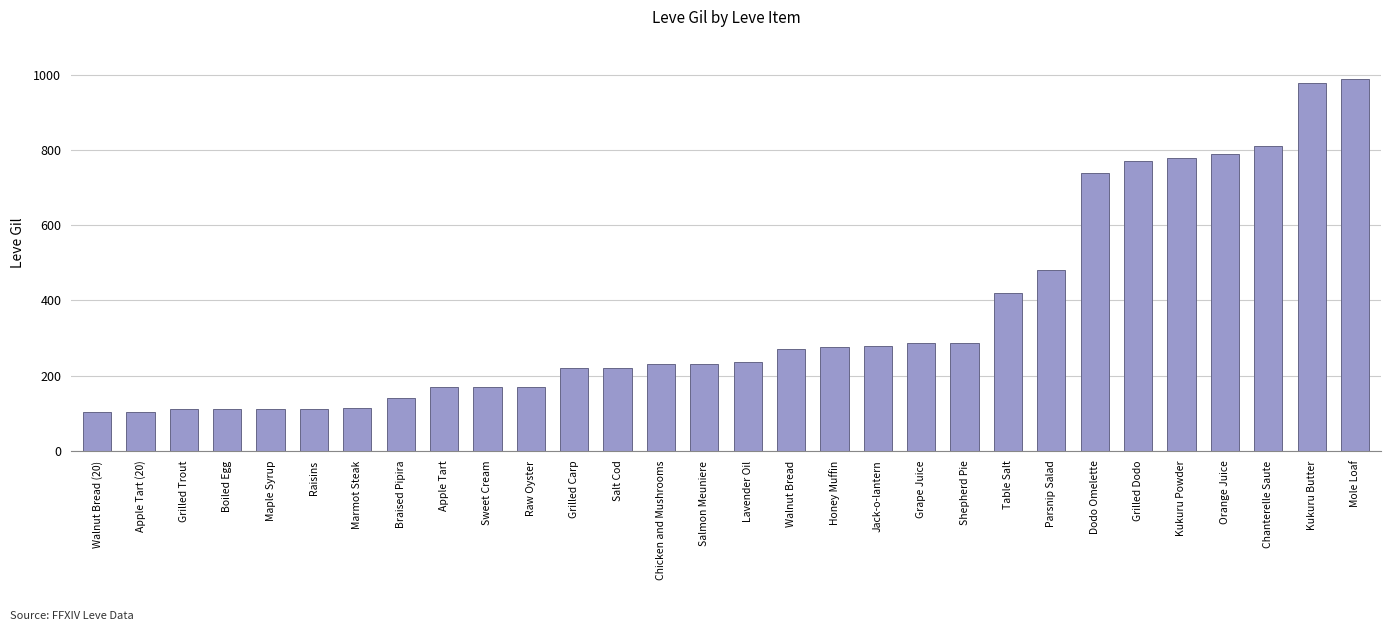

Which label corresponds to the largest value in the chart?

Mole Loaf